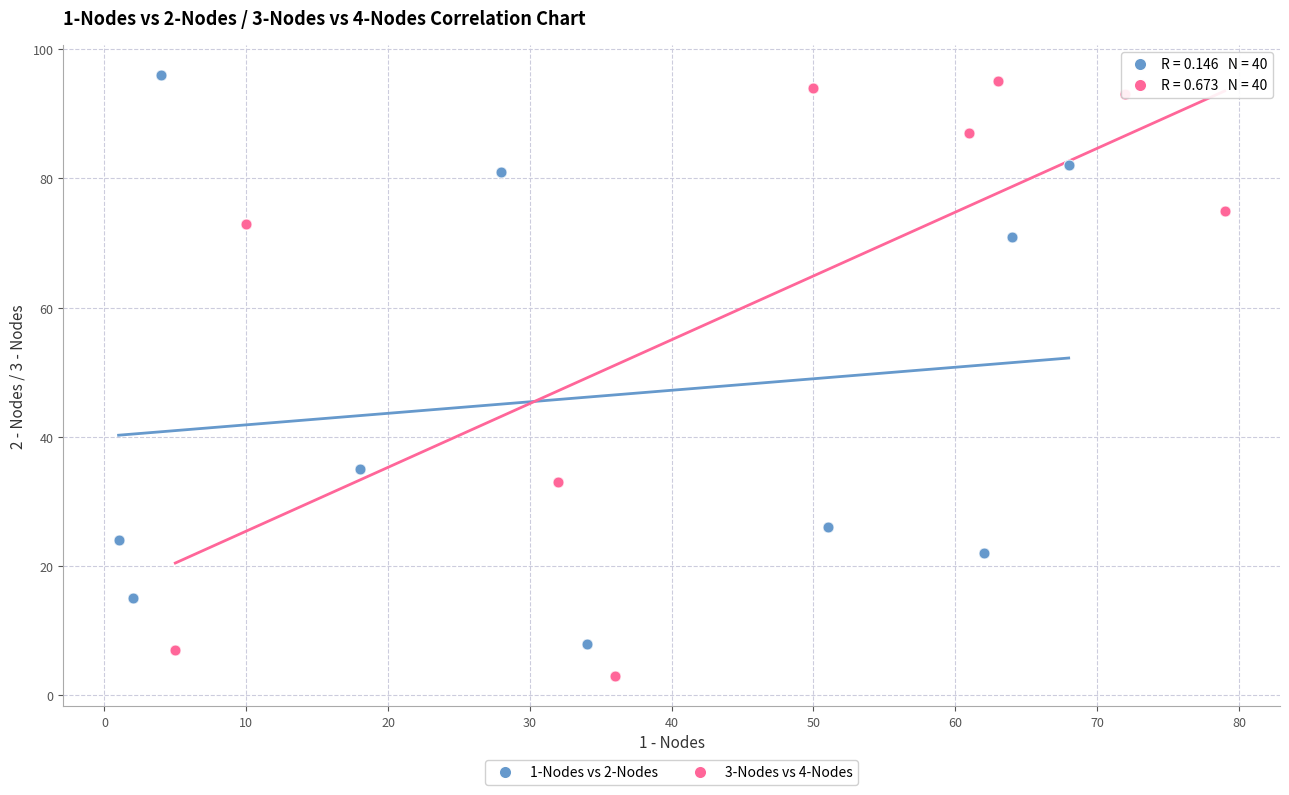

Which series contains the lowest Y value?

3-Nodes vs 4-Nodes